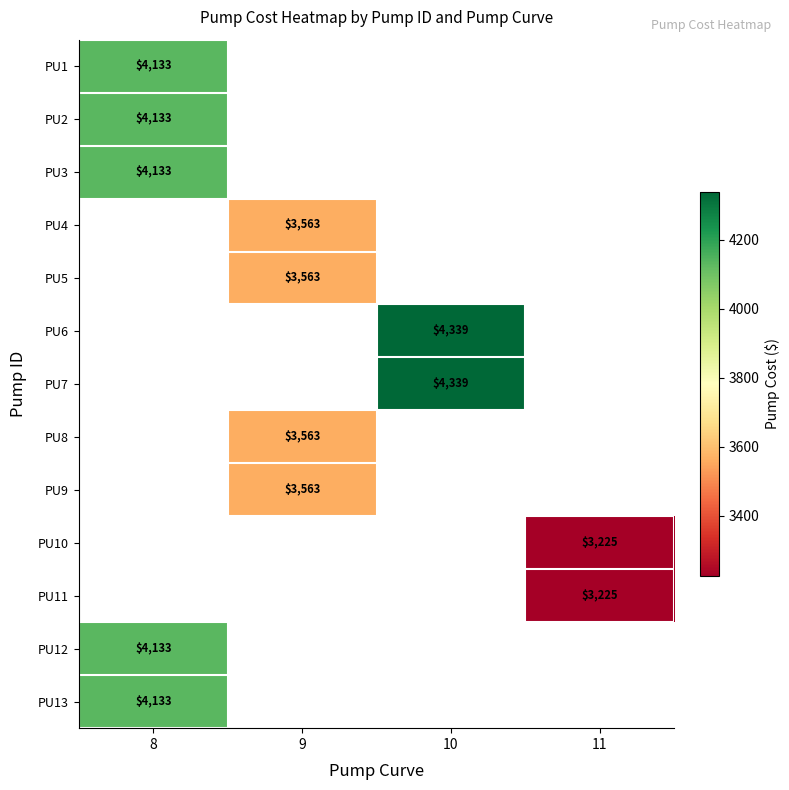

The PU10 series shows 3225 at 11. True or false?

True